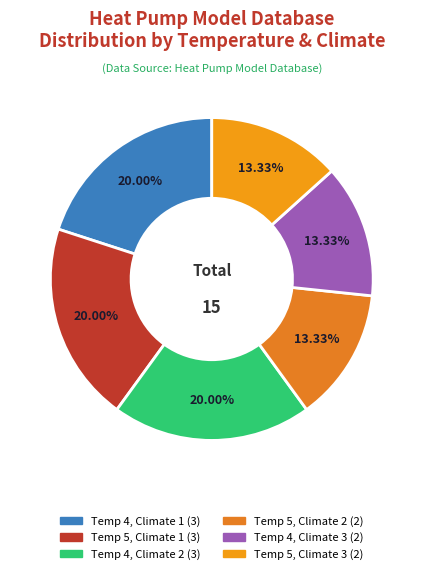

To the nearest percent, what is the average slice percentage?

17%